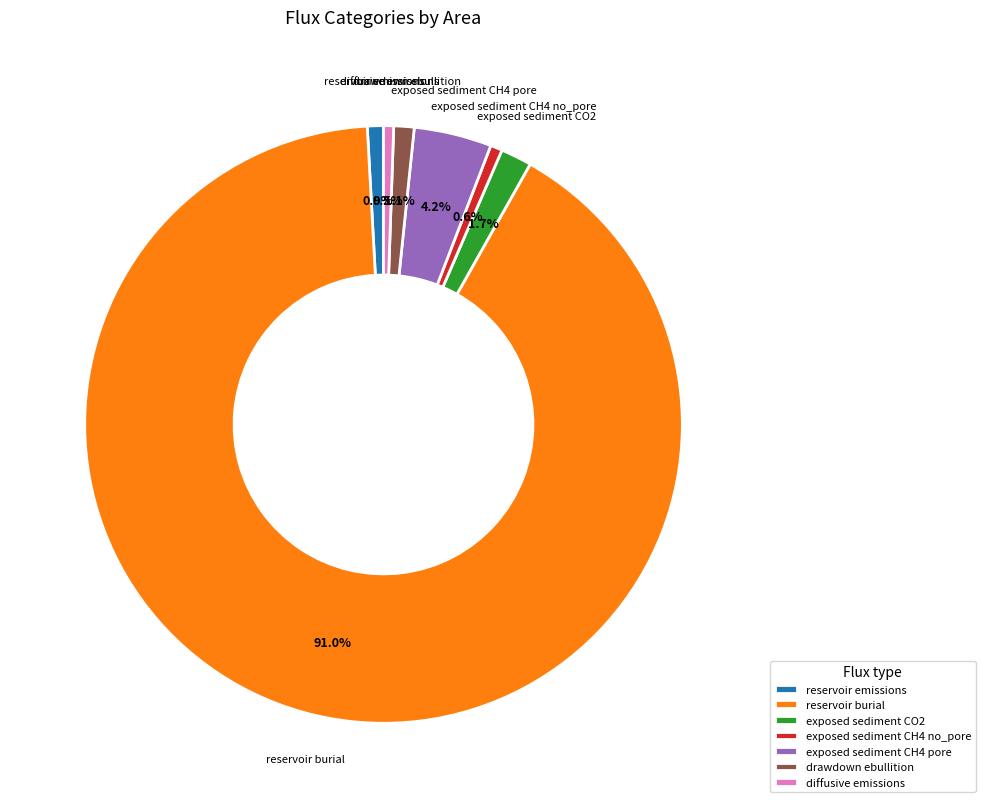

To the nearest percent, what is the average slice percentage?

14%